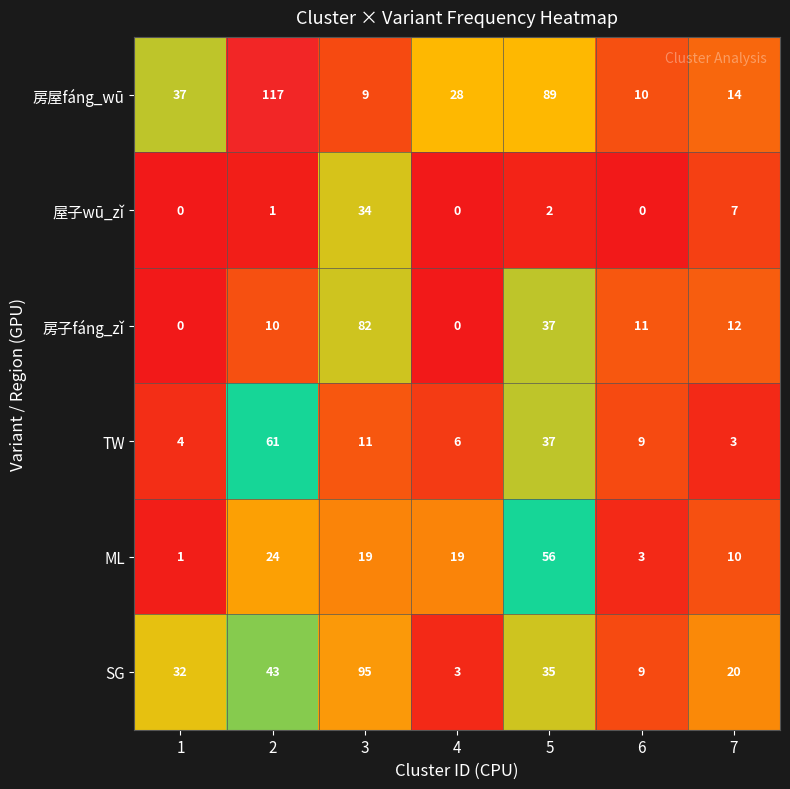

At which label does TW reach its minimum?

7